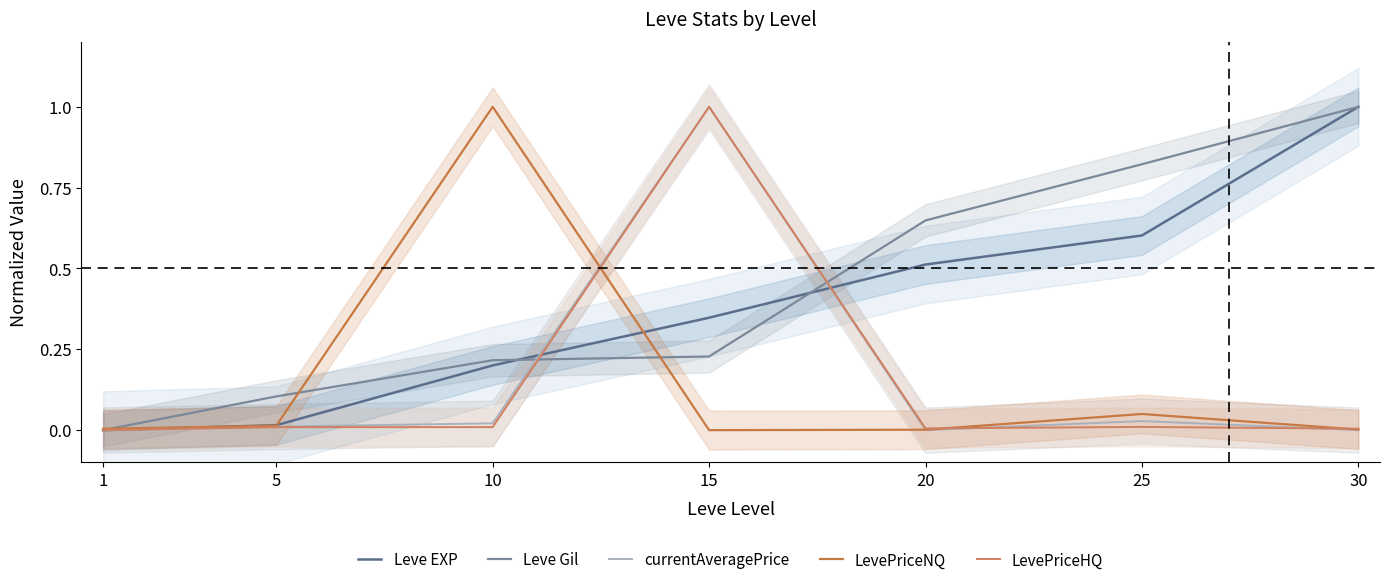

Is it true that Leve EXP equals 0.3 at 20?

False